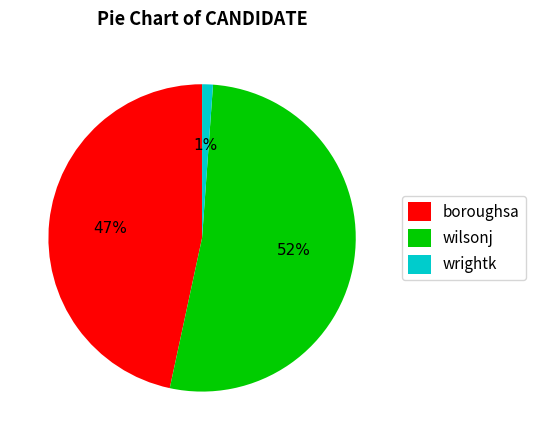

To the nearest percent, what portion does boroughsa represent?

47%